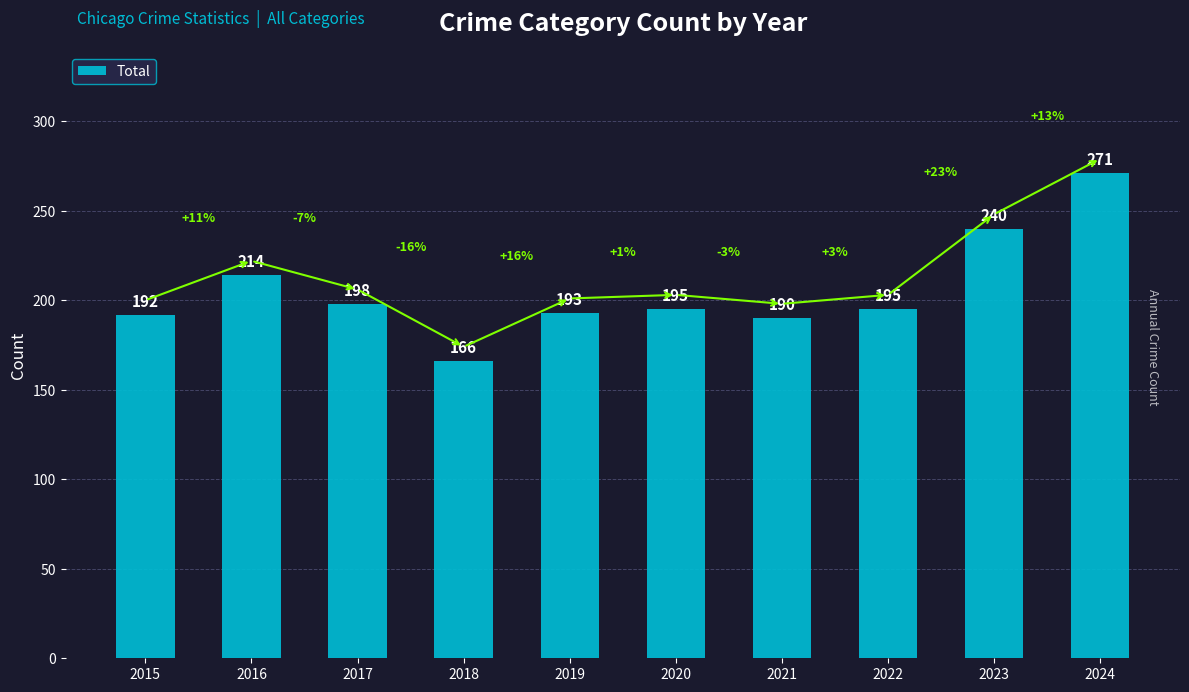

Which category has the highest value across all series?

2024